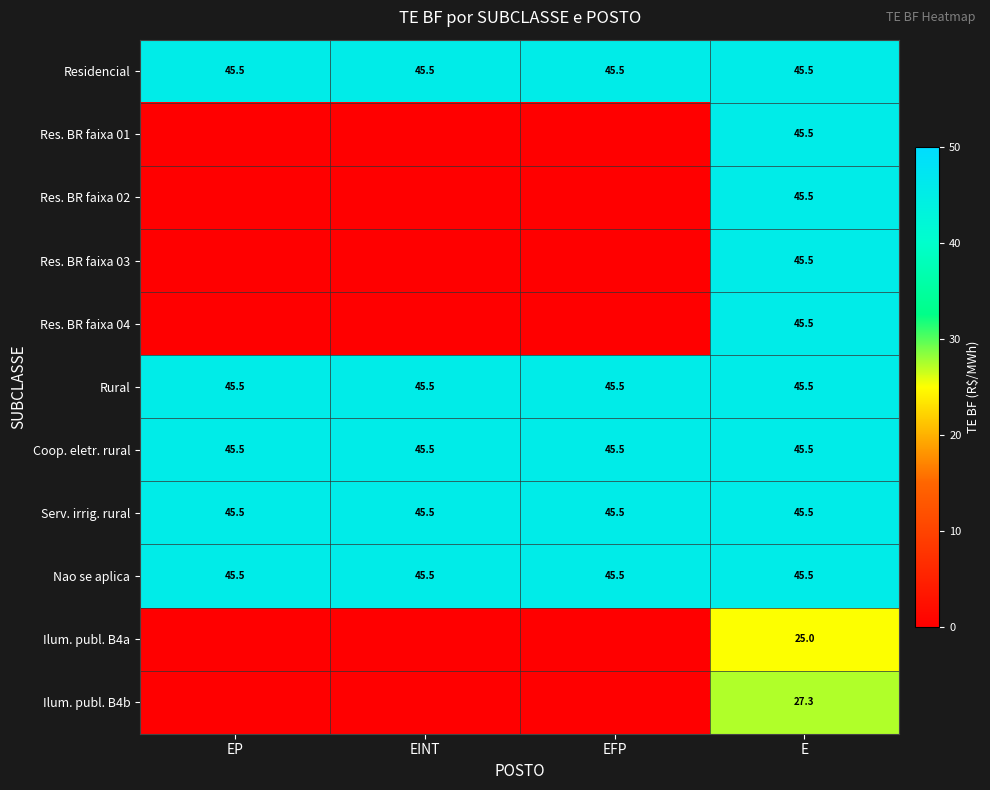

What is the approximate value of Serv. irrig. rural at EINT?

45.5